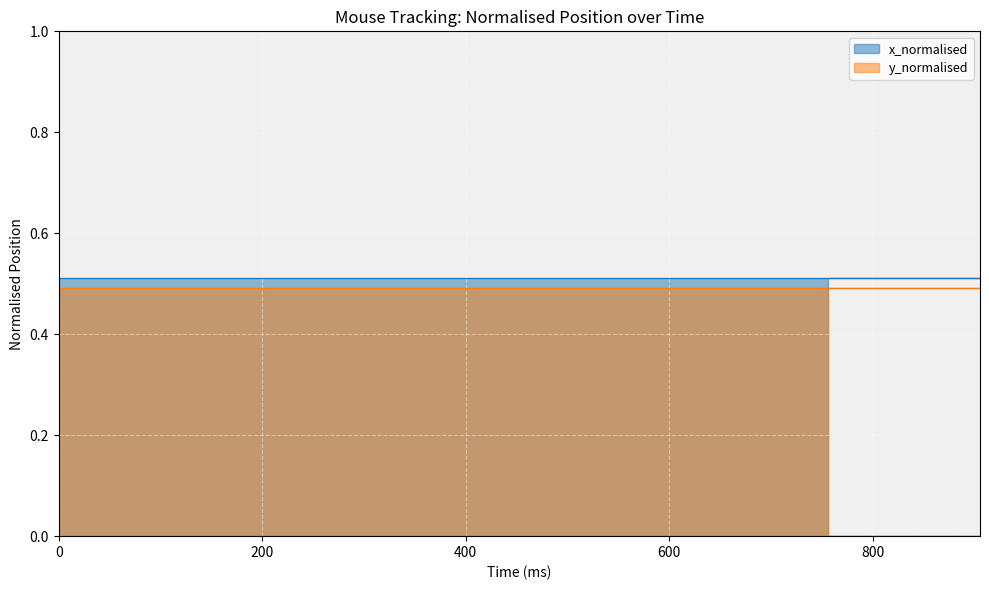

Which series changed the most between 29 and 38?

x_normalised